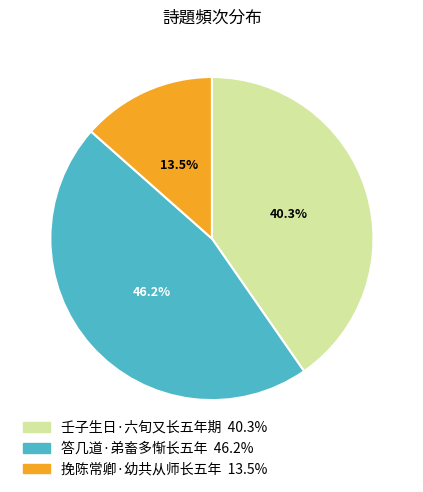

Do 壬子生日·六旬又长五年期 and 挽陈常卿·幼共从师长五年 together represent more than half of the pie?

Yes